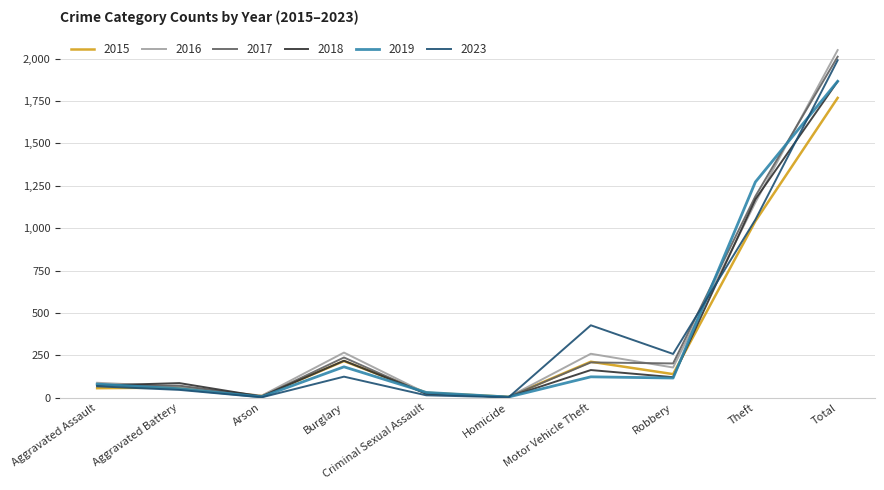

At which label does 2015 first exceed 139?

Burglary